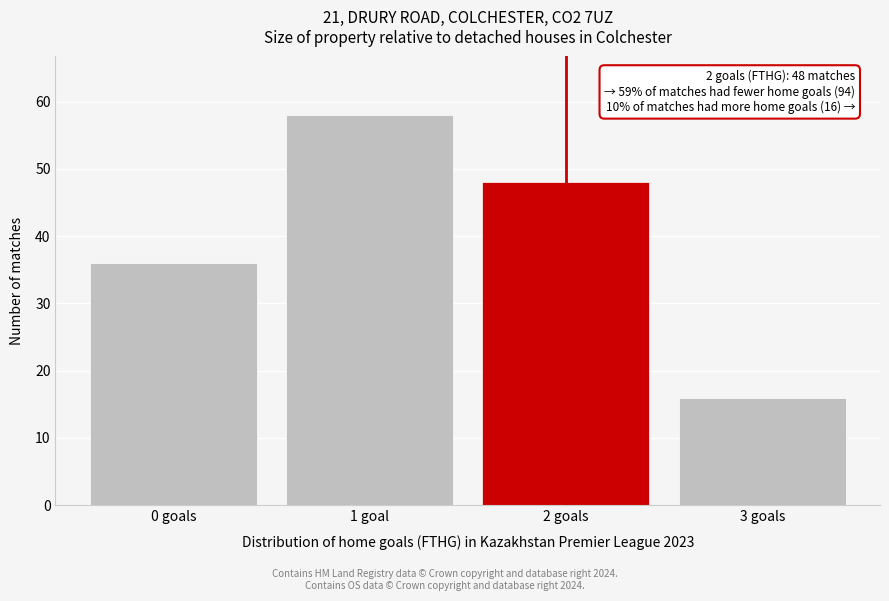

Reading right to left, list all the values displayed in this chart.

16	48	58	36